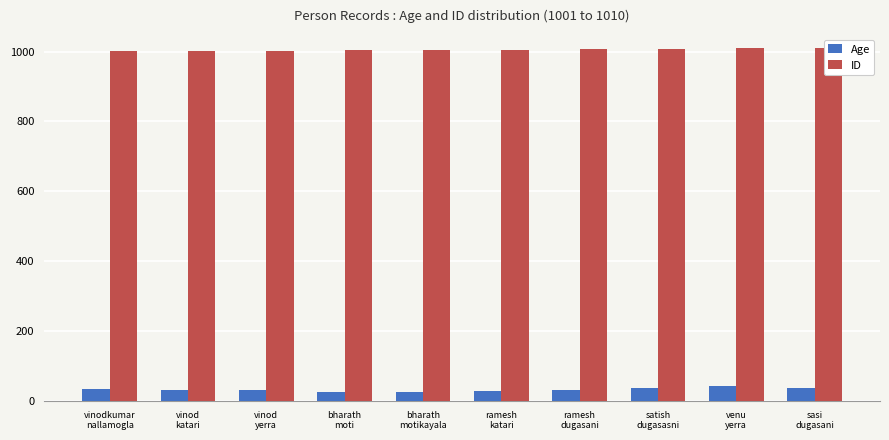

What is the difference between the maximum and minimum values in the ID series?

9